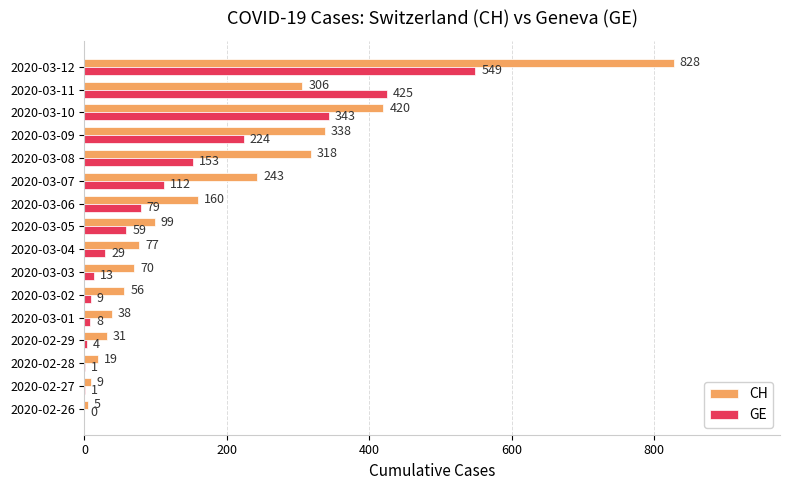

Which series changed the most between 2020-02-29 and 2020-03-10?

CH